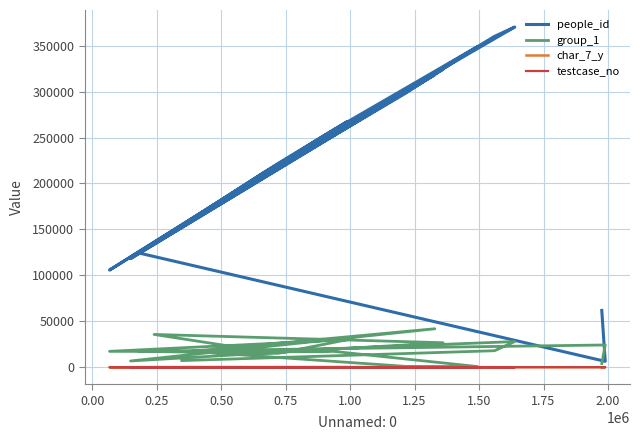

What is the maximum value for testcase_no?

98